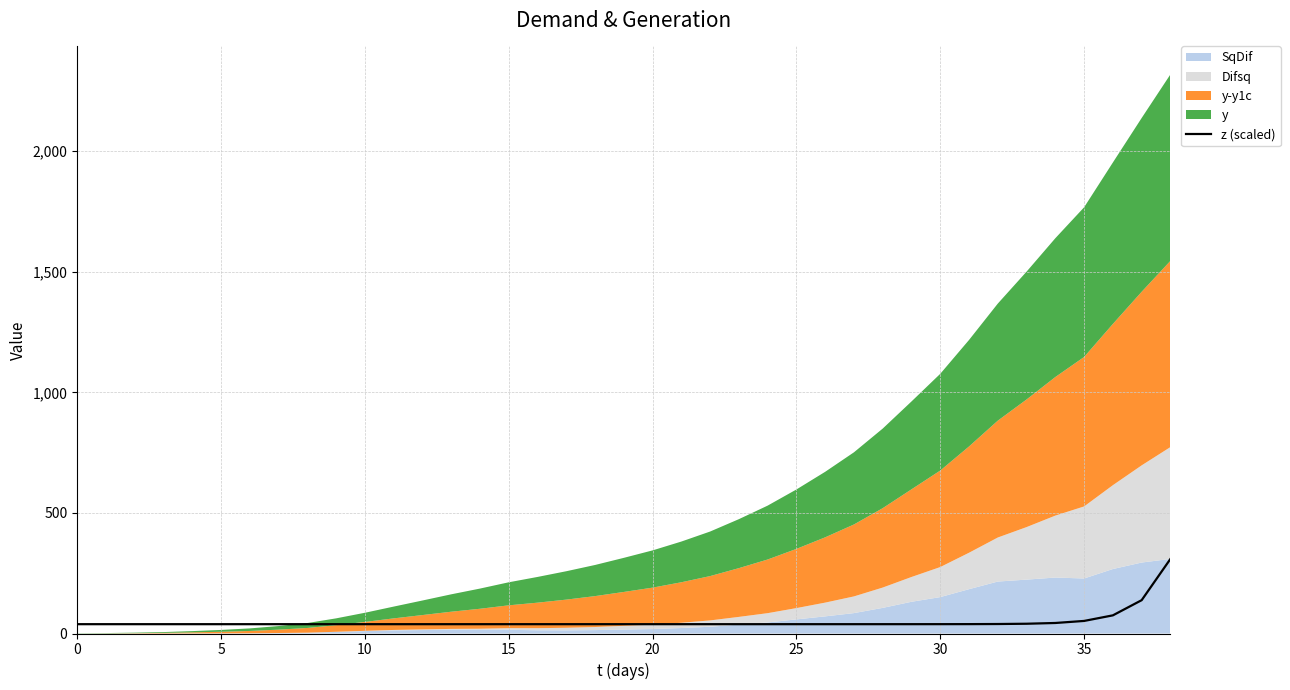

Does the chart have visible grid lines?

Yes